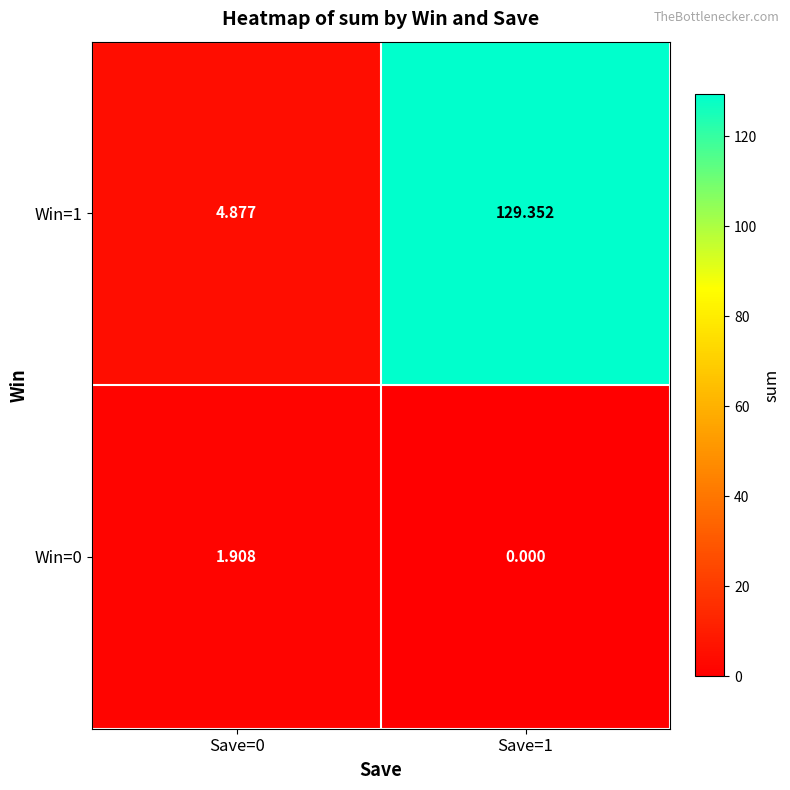

Is the value of Win=1 at Save=1 greater than the value of Win=0 at Save=0?

Yes